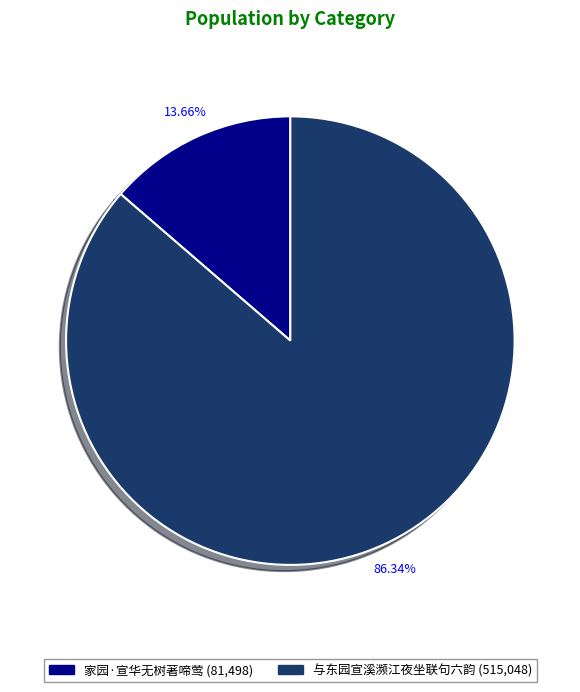

How many slices are in this pie chart?

2